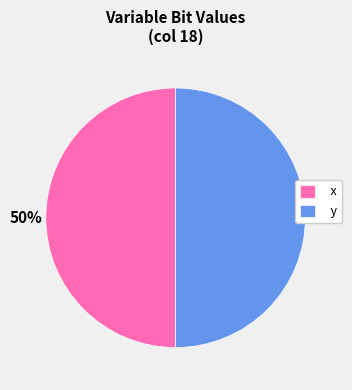

What percentage is the x slice, to the nearest percent?

50%